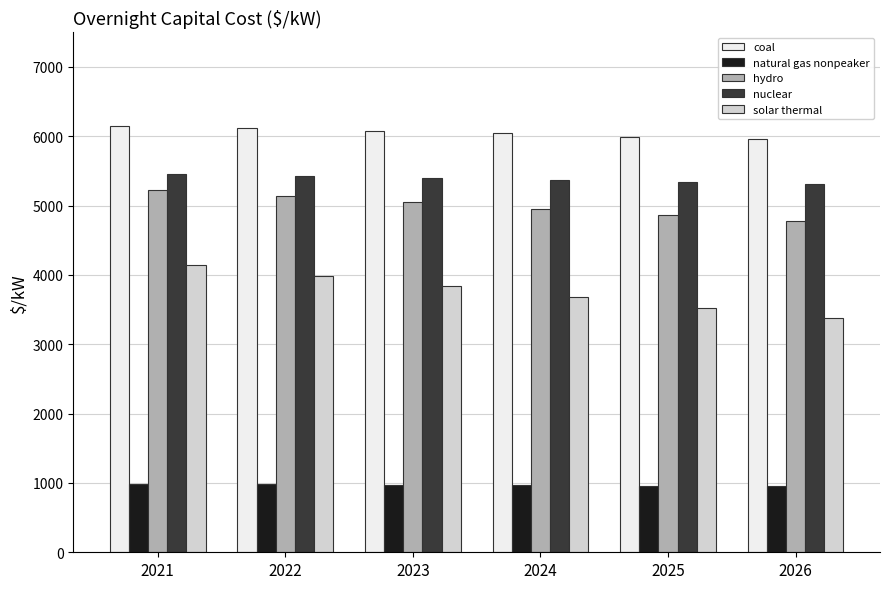

Where does the nuclear series first go above 5398?

2021